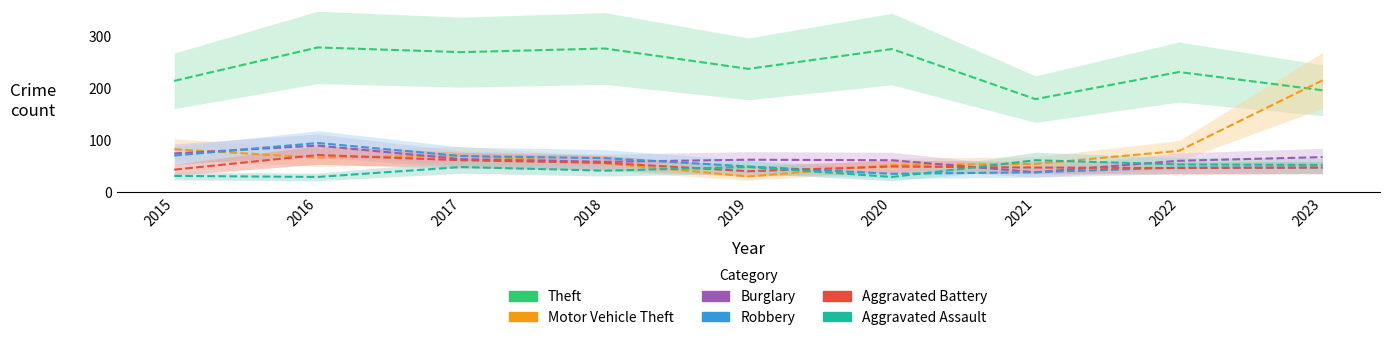

Between 2016 and 2018, which is larger?

2016